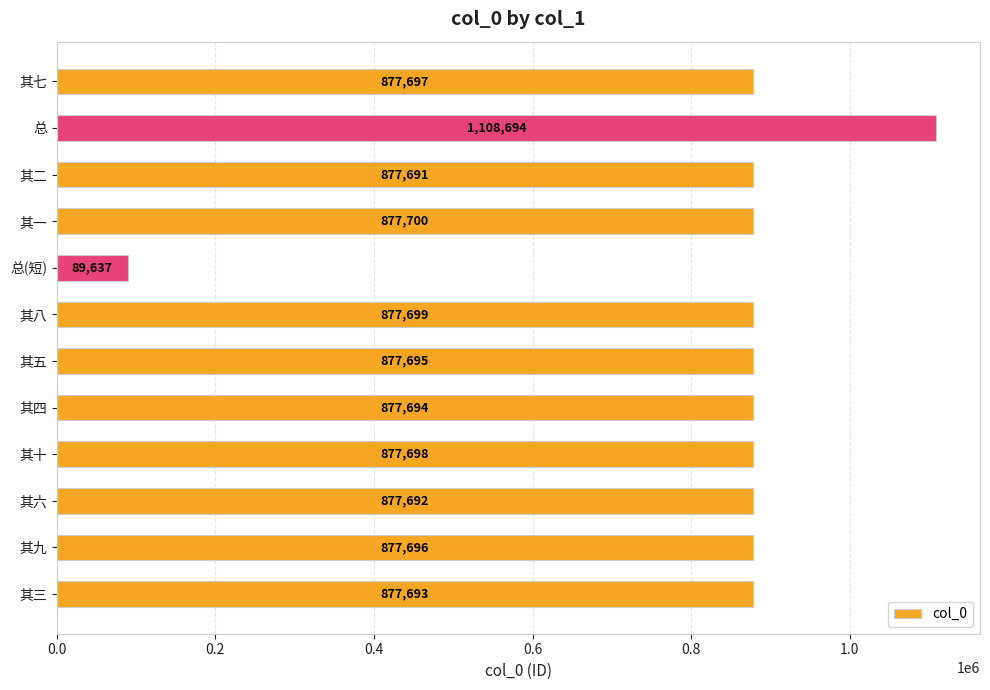

Between 其二 and 其十, which is larger?

其十